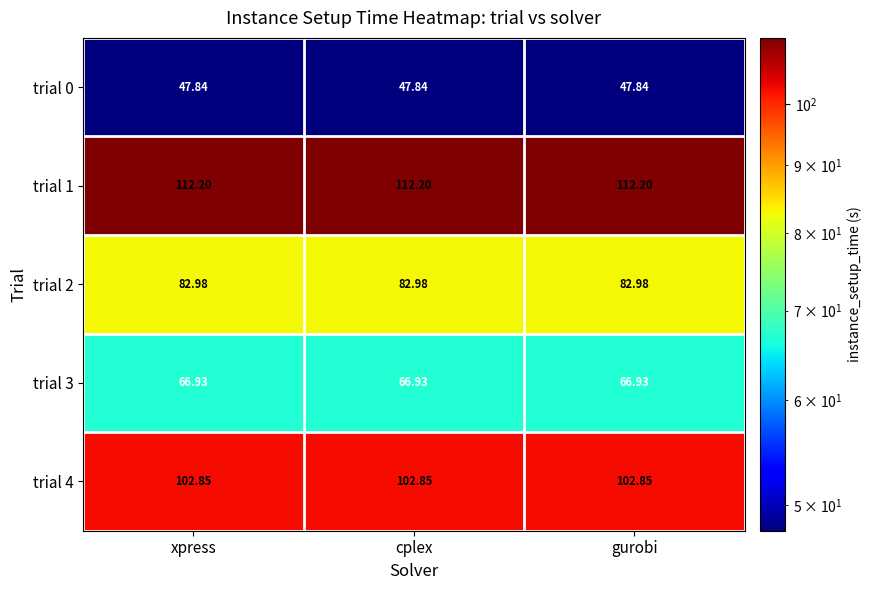

Is the value of trial 2 at gurobi greater than the value of trial 3 at cplex?

Yes